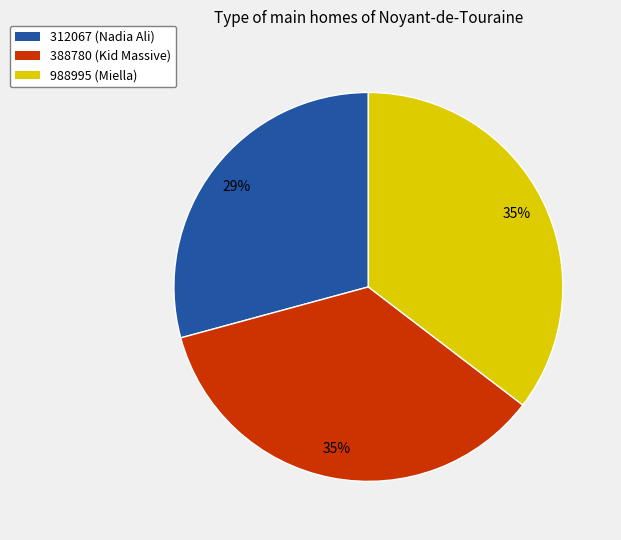

What is the smallest slice in the pie chart?

312067 (Nadia Ali)